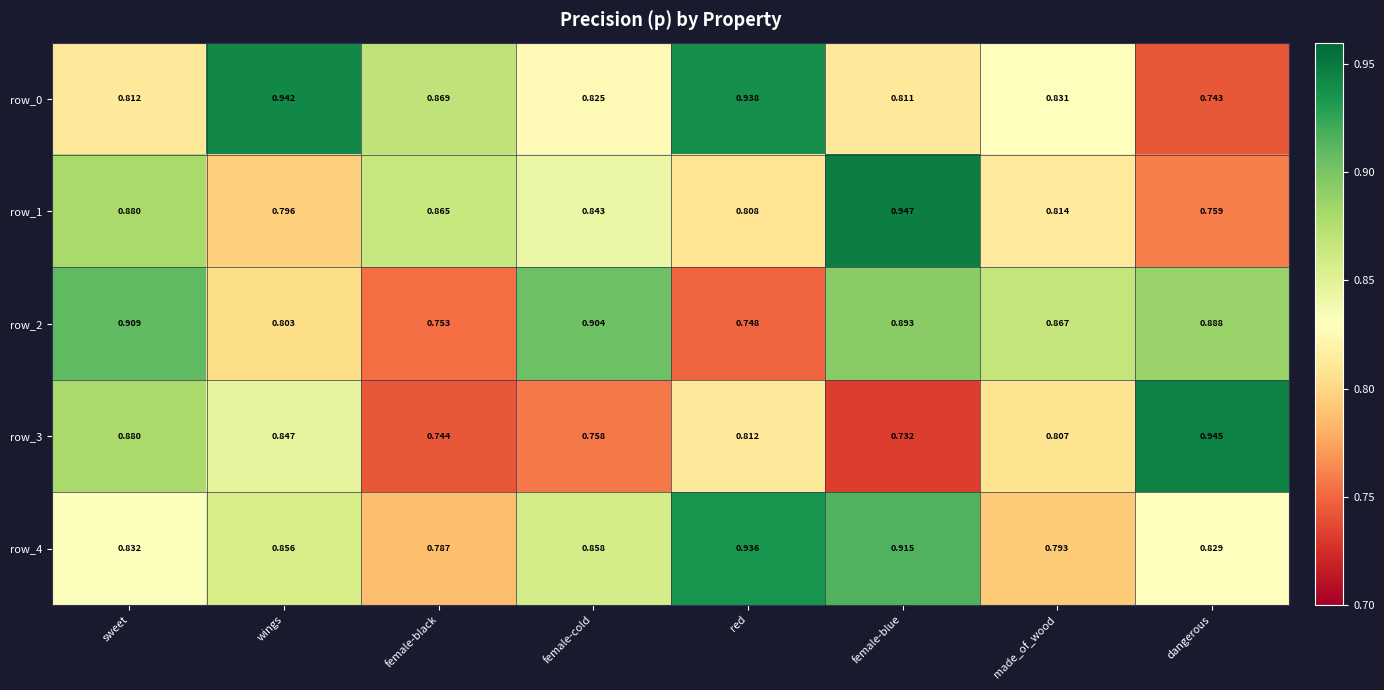

Where is row_3 nearest to the value 0?

female-blue